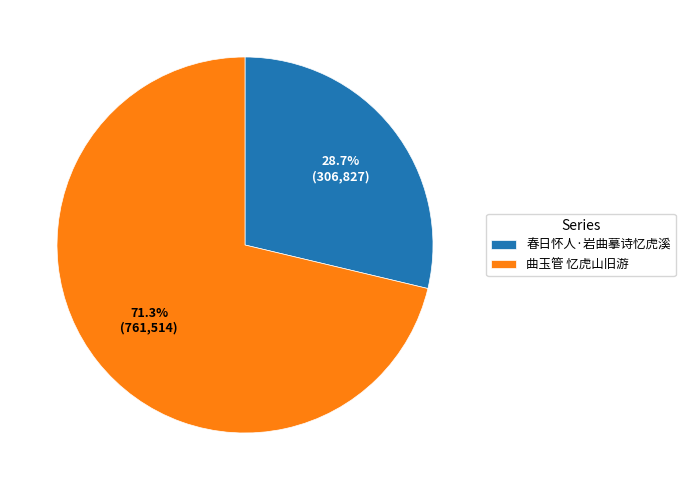

Which has a higher value, 曲玉管 忆虎山旧游 or 春日怀人·岩曲摹诗忆虎溪?

曲玉管 忆虎山旧游